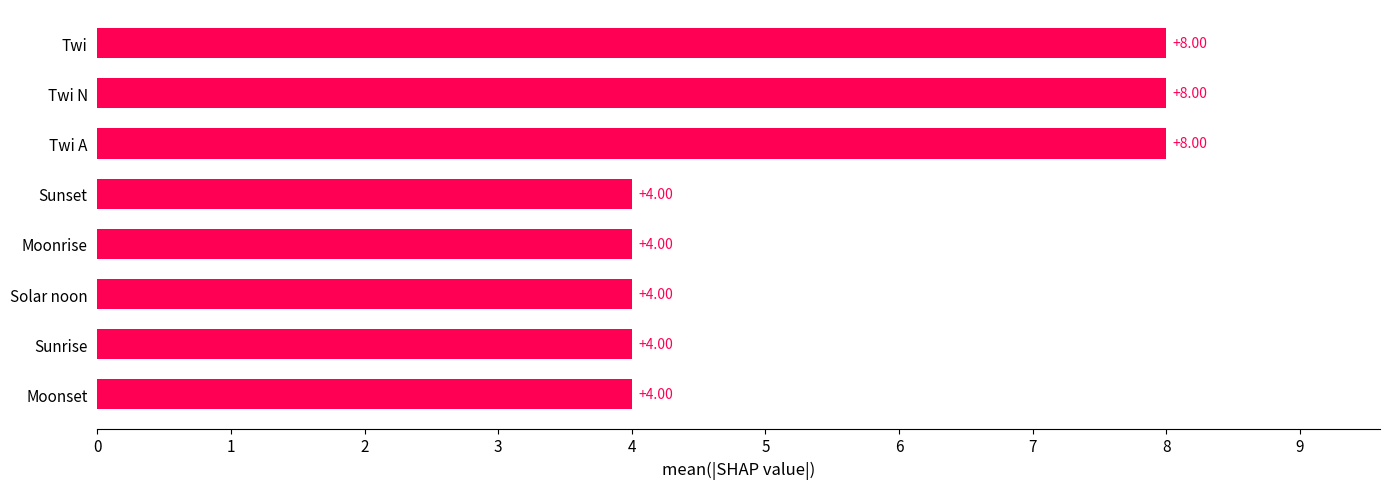

Which has a higher value, Twi A or Sunset?

Twi A